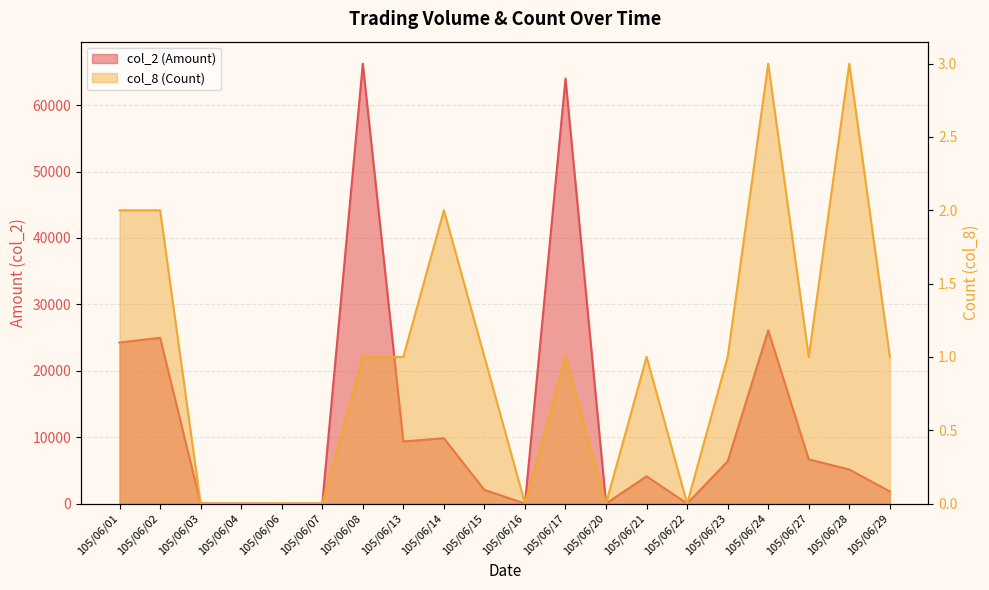

Which has a higher value, 105/06/27 or 105/06/07?

105/06/27